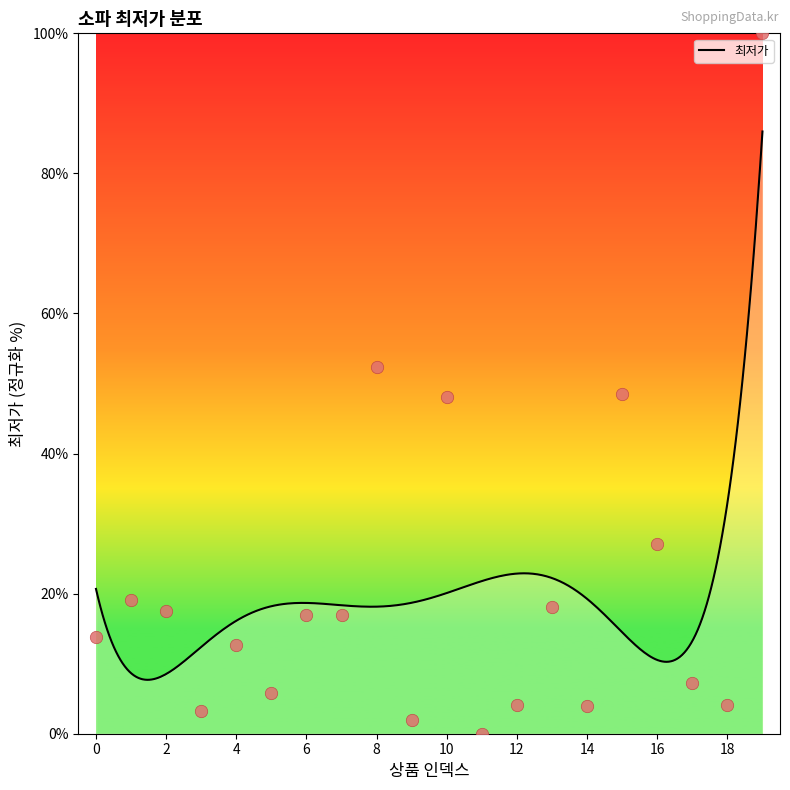

What is the ratio of the value at 4 to the value at 6?

0.7